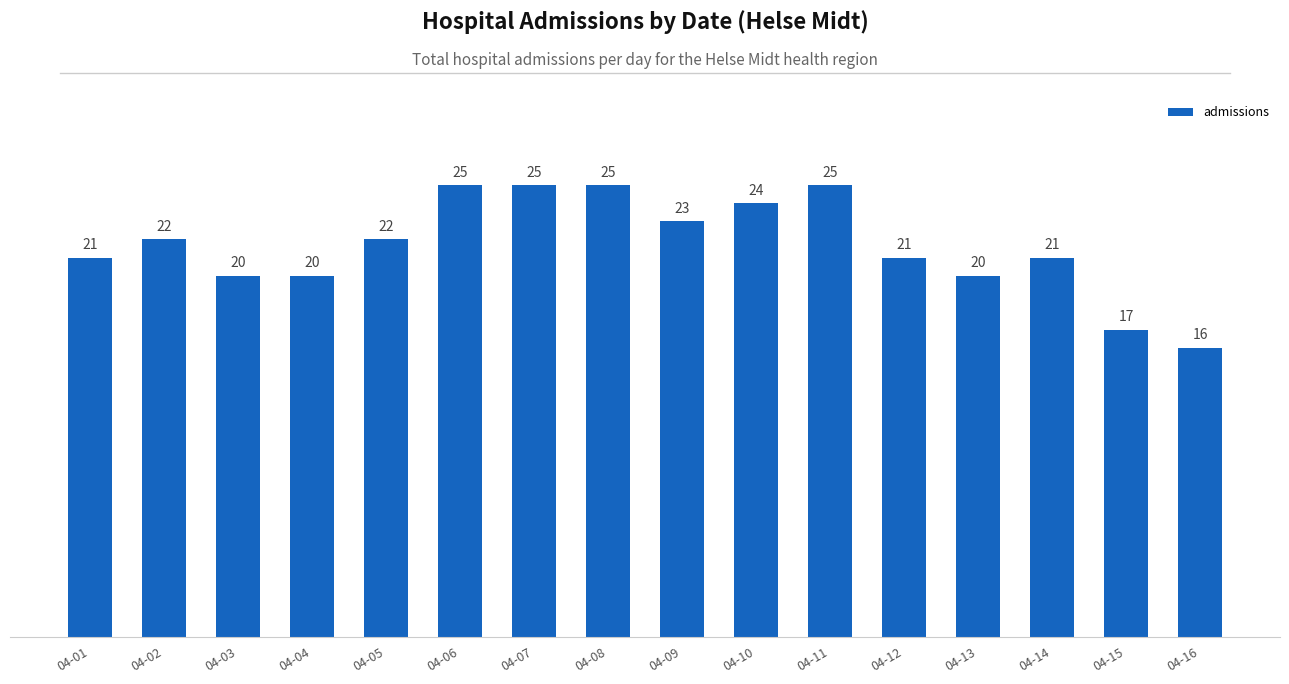

The value at 04-03 is 11. True or false?

False